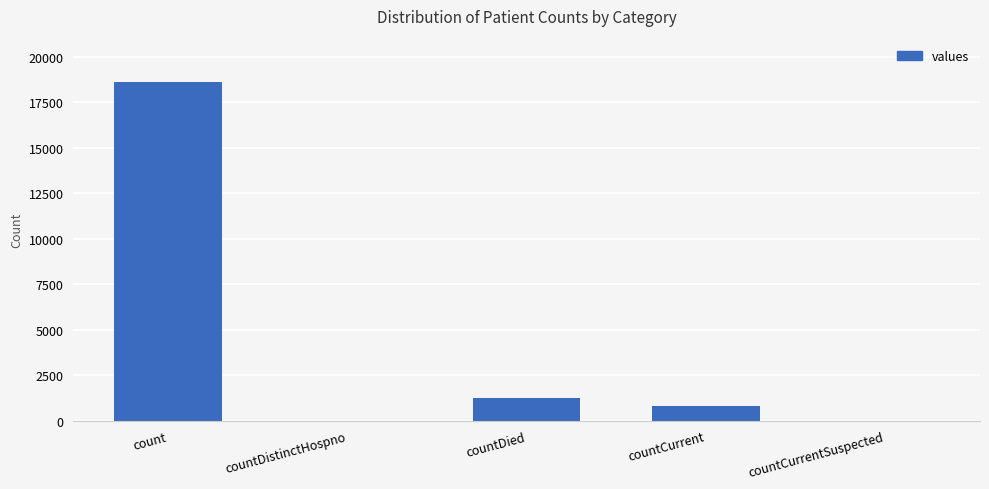

Between countDistinctHospno and count, which is larger?

count